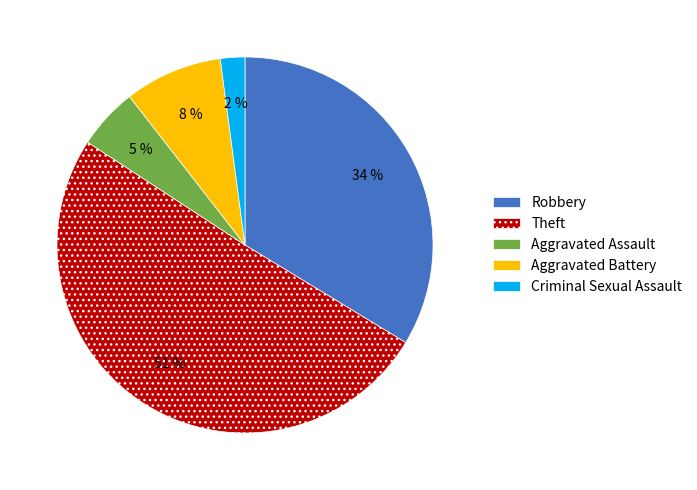

The Theft slice represents 63% of the pie. True or false?

False